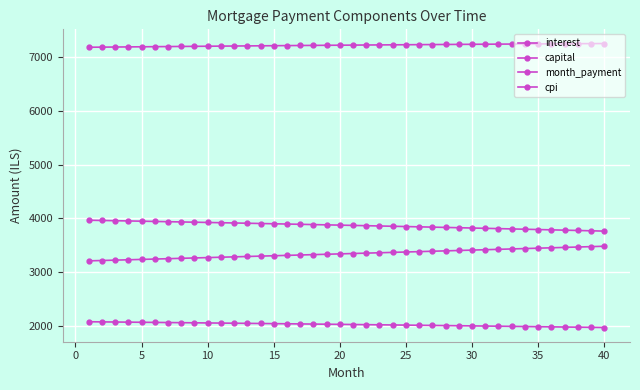

How many series are shown in this chart?

4